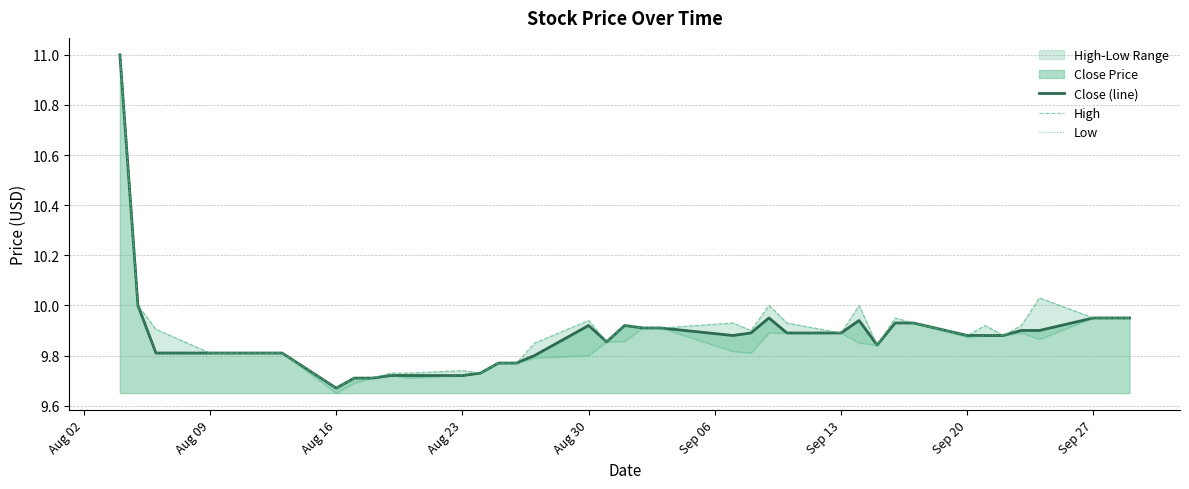

What is the sum of all High values?

395.8